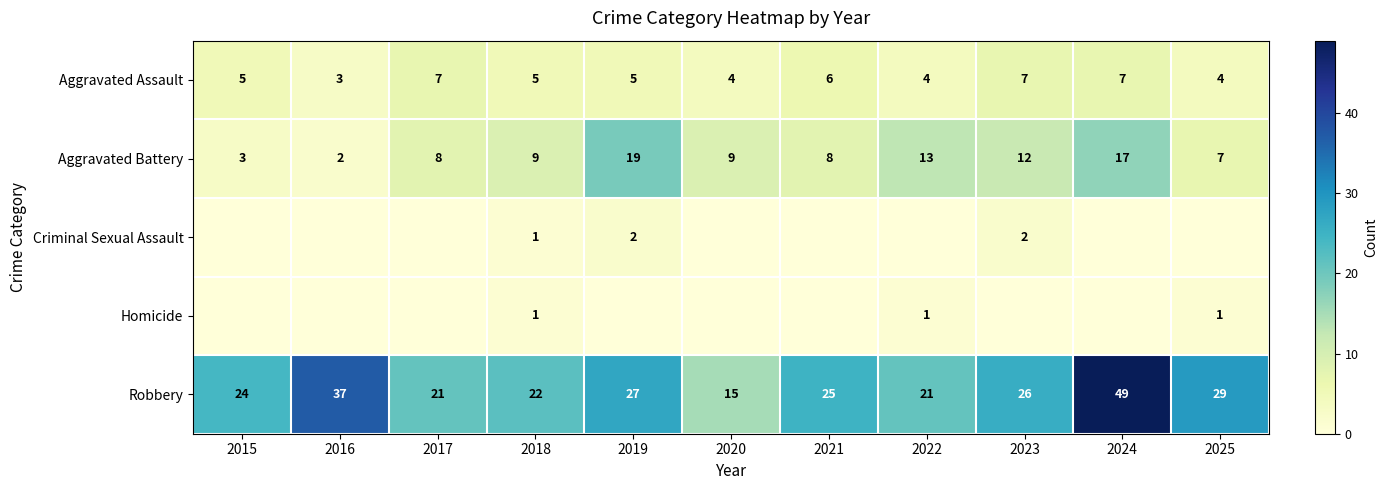

Where is Robbery nearest to the value 32?

2025